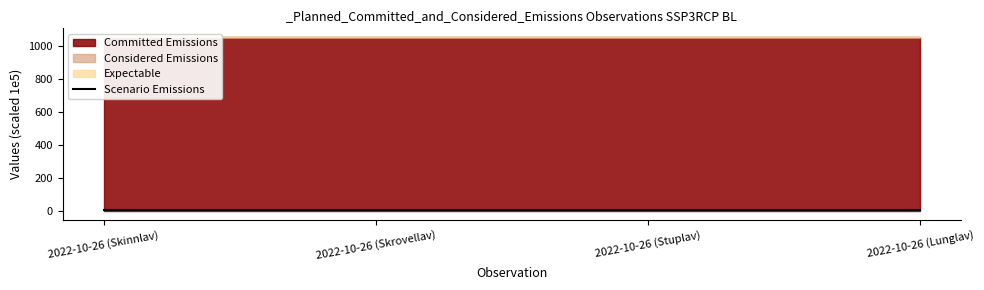

What is the value of the 1st point from the left?

5.4